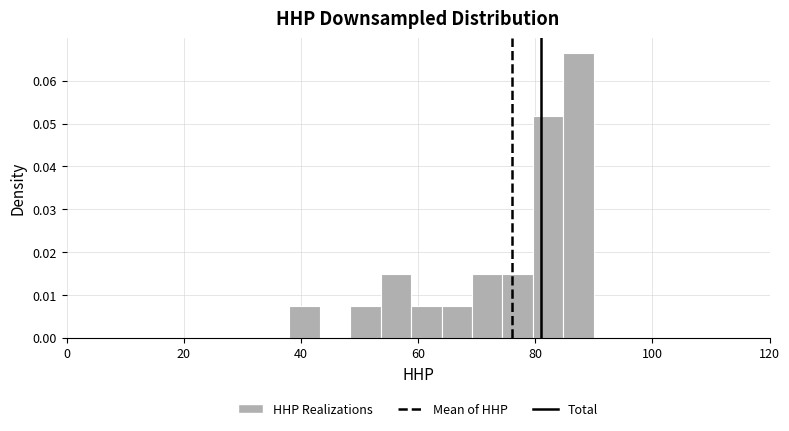

Read against the x-axis, roughly where is the centre of the tallest bar?

88